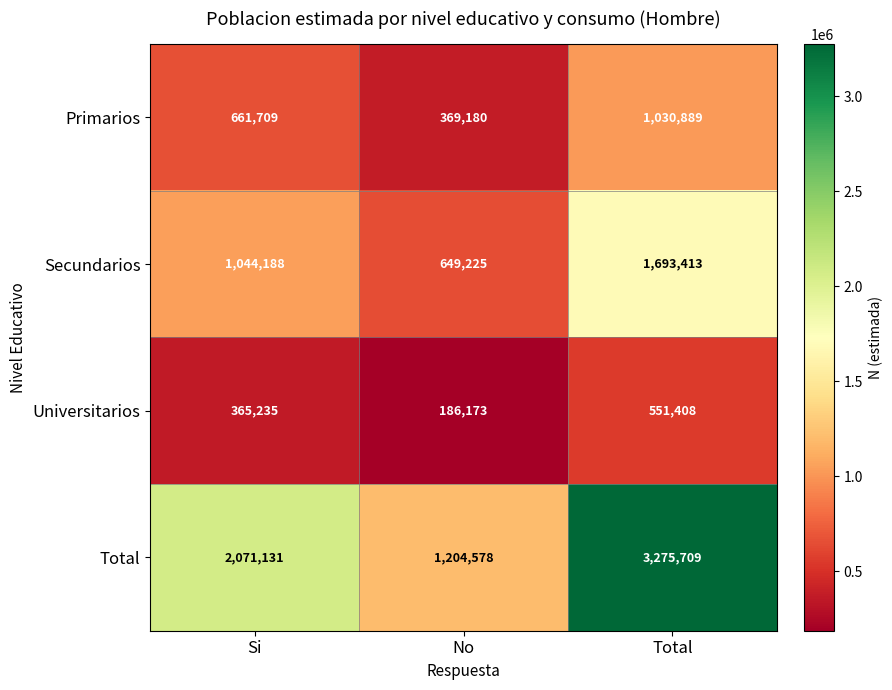

What is the smallest value displayed?

186173